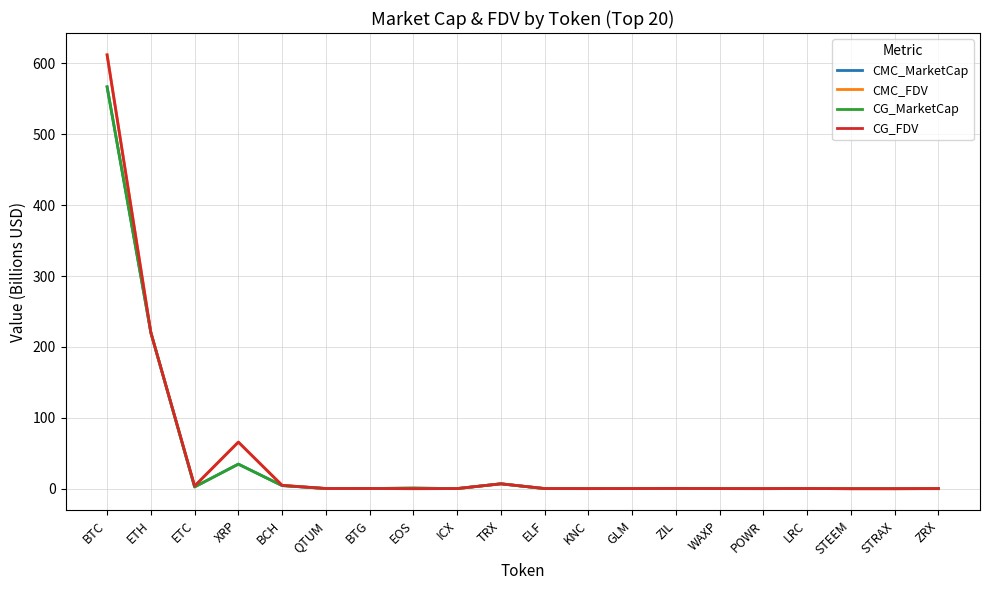

What position from the right is XRP?

17